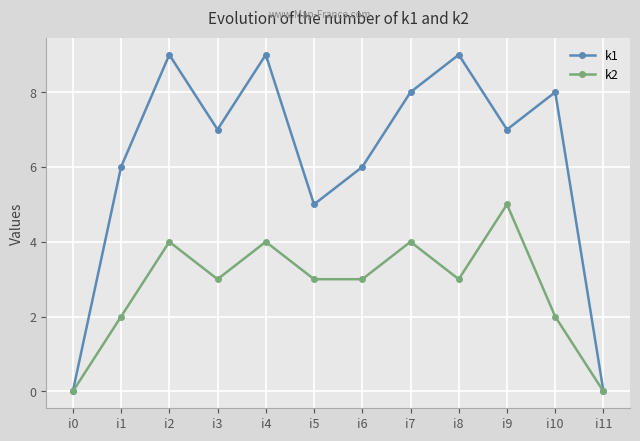

Is the value of k1 at i2 greater than the value of k2 at i7?

Yes